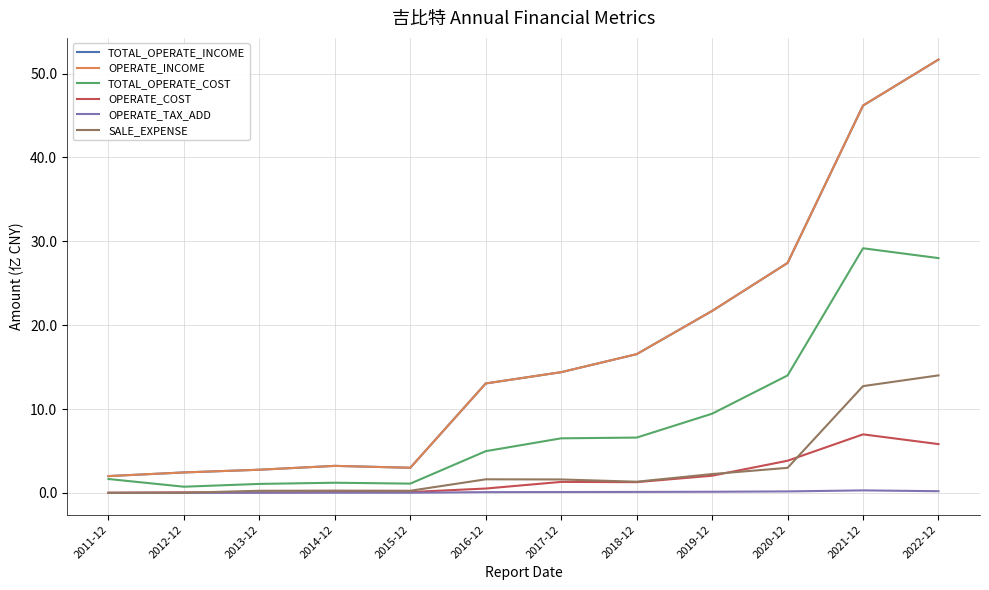

Is this an area chart (filled region under the line)?

No